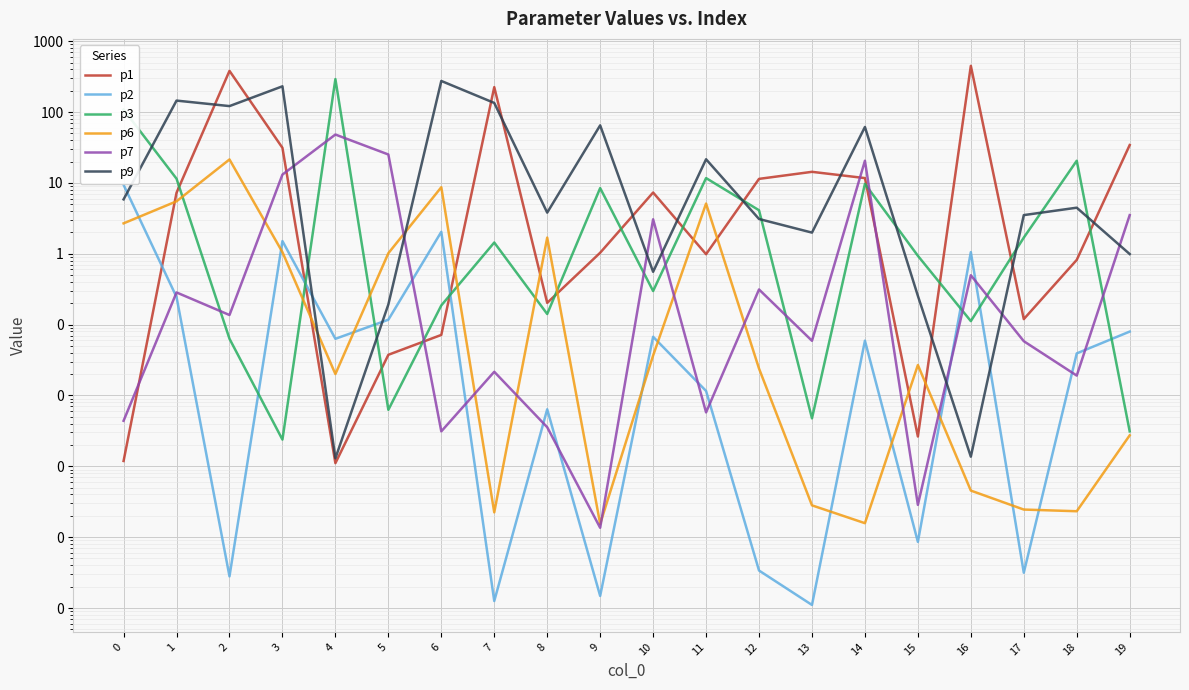

Does the chart display data point markers on the line(s)?

No